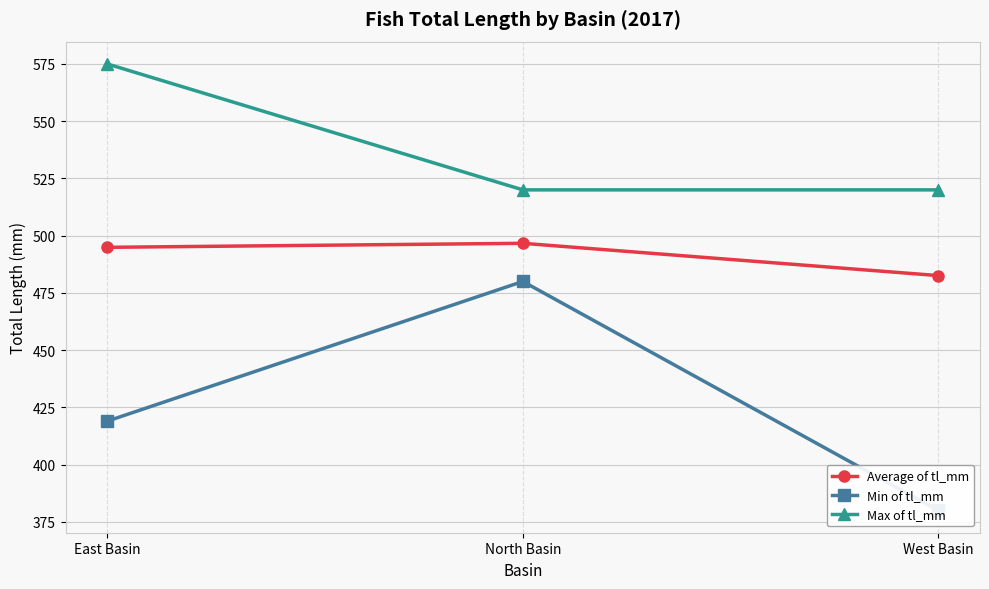

Reading left to right, what are all the values shown in this chart?

Average of tl_mm: East Basin=494.9	North Basin=496.7	West Basin=482.6
Min of tl_mm: East Basin=419.0	North Basin=480.0	West Basin=380.0
Max of tl_mm: East Basin=575.0	North Basin=520.0	West Basin=520.0